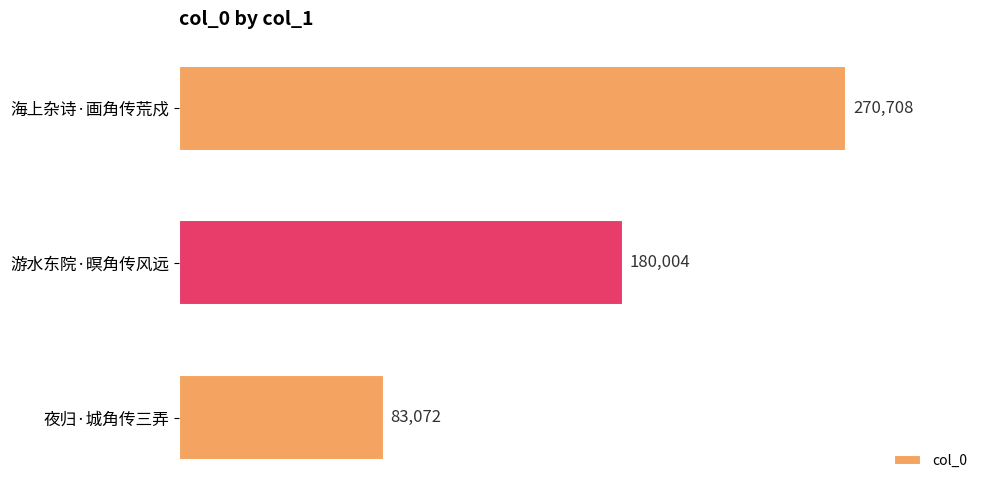

What is the difference between the values at 海上杂诗·画角传荒戍 and 游水东院·暝角传风远?

90704